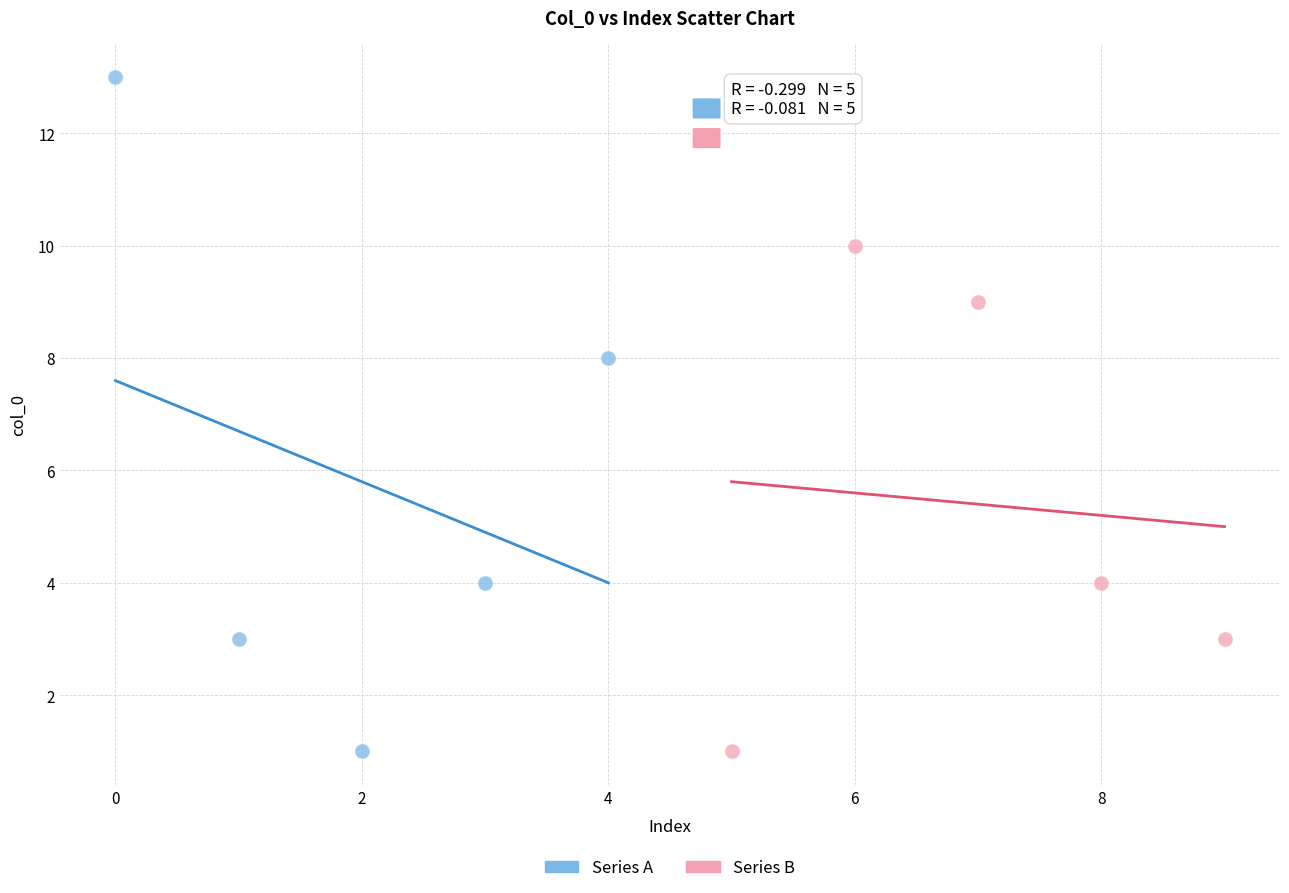

Which series has the largest Y range (max minus min)?

Series A